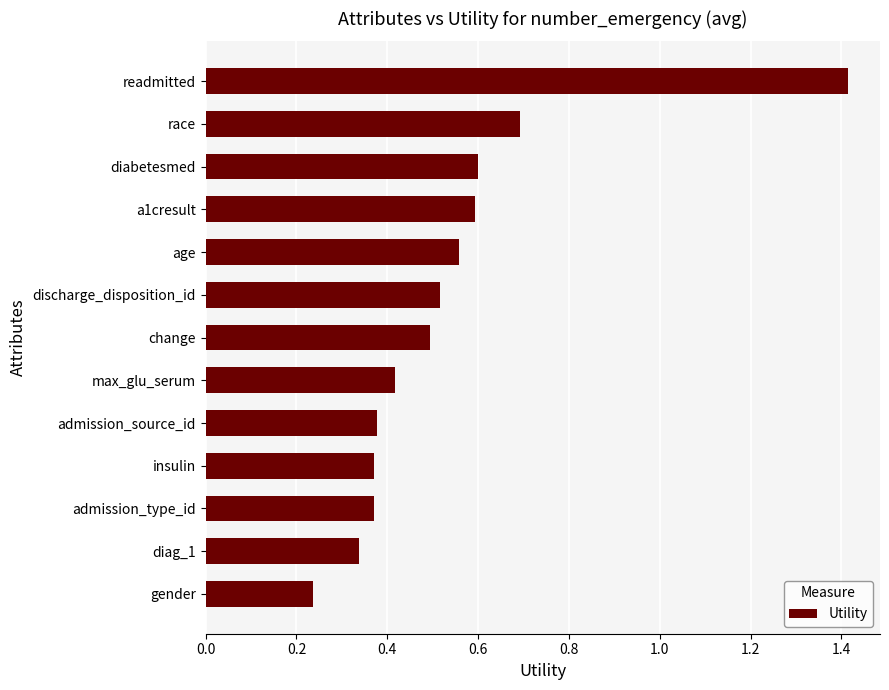

At which label is the value closest to 0?

gender